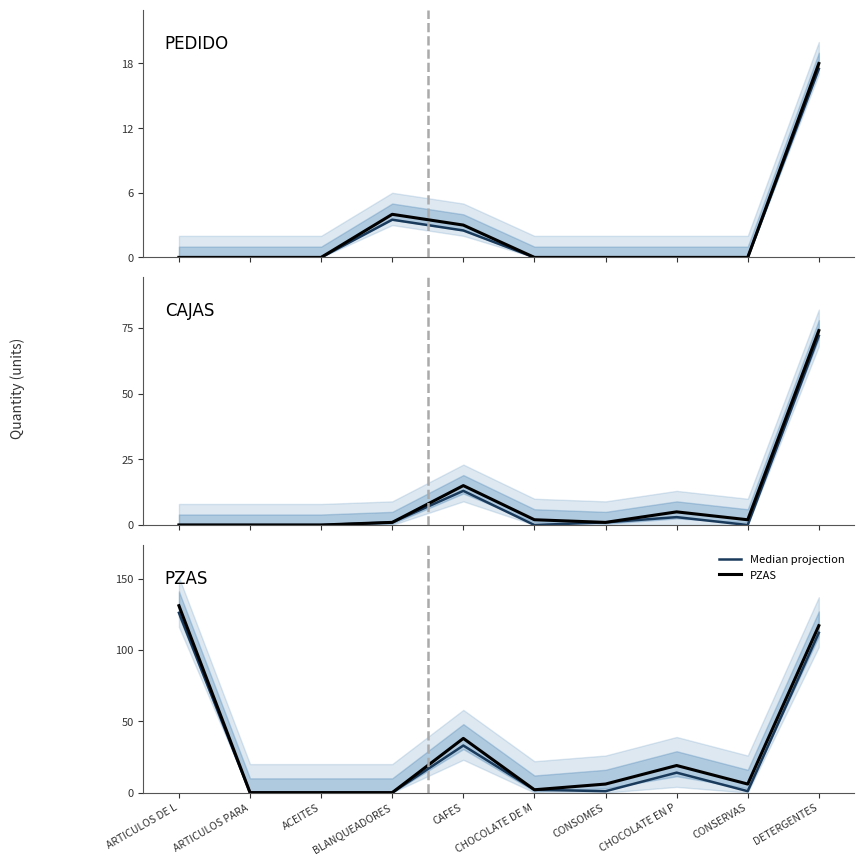

Which series has the largest total across all categories?

PZAS